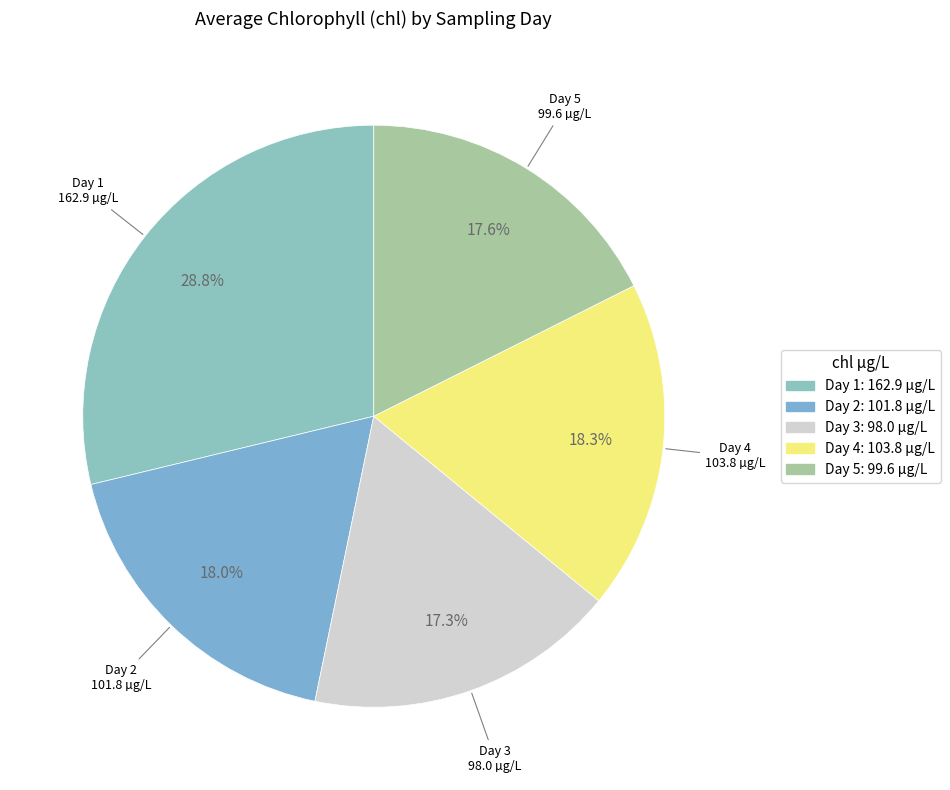

What percentage is NOT represented by Day 4?

81.7%